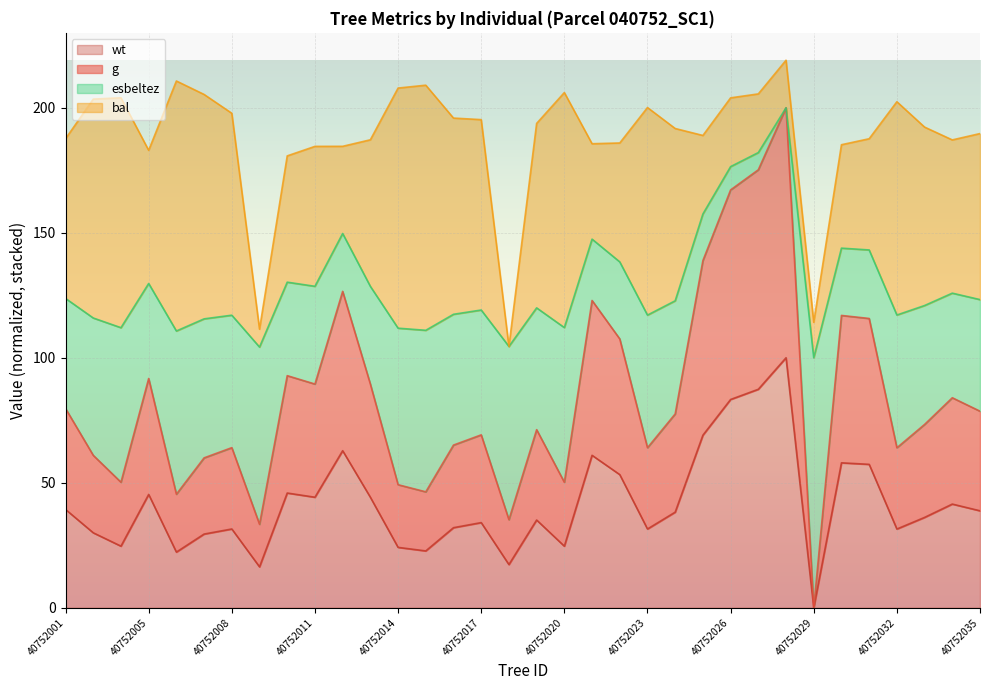

Where does the g series first go above 77?

40752001